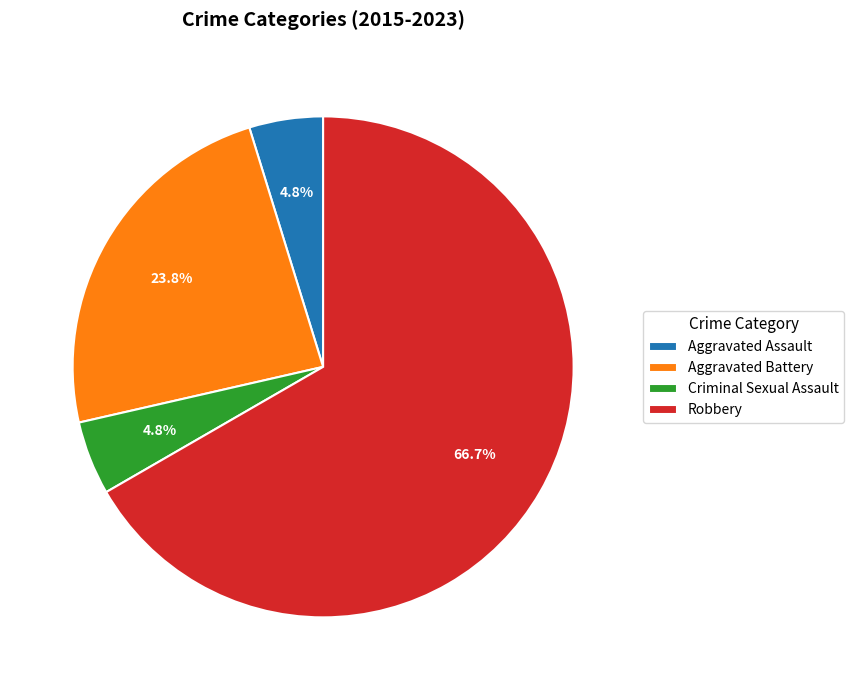

What is the total percentage of Robbery and Aggravated Assault?

71.4%